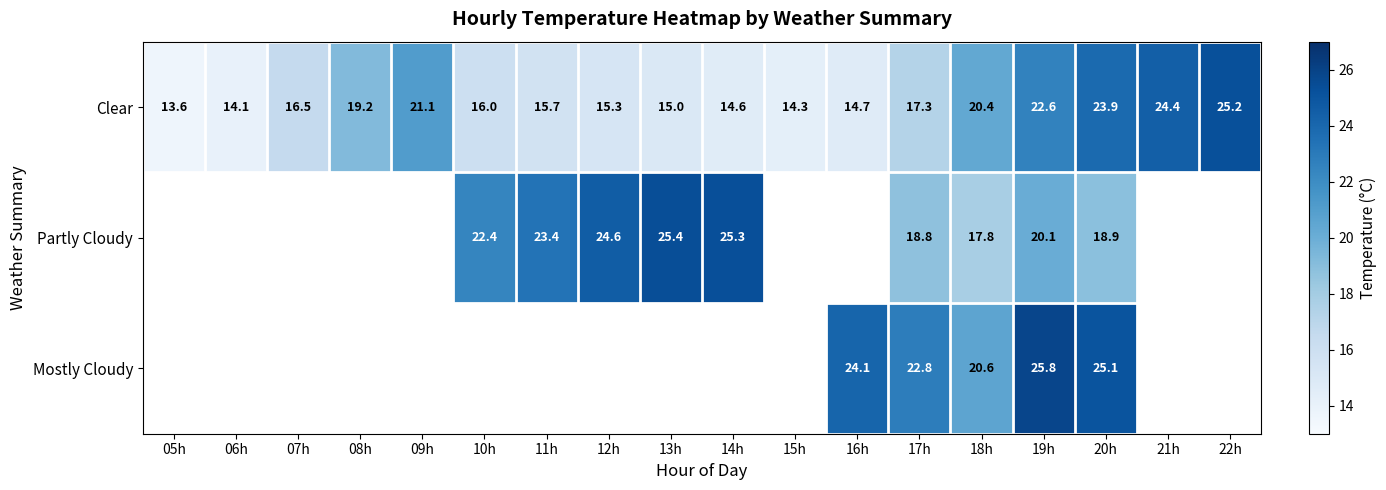

Between 21h and 12h, which is larger?

21h